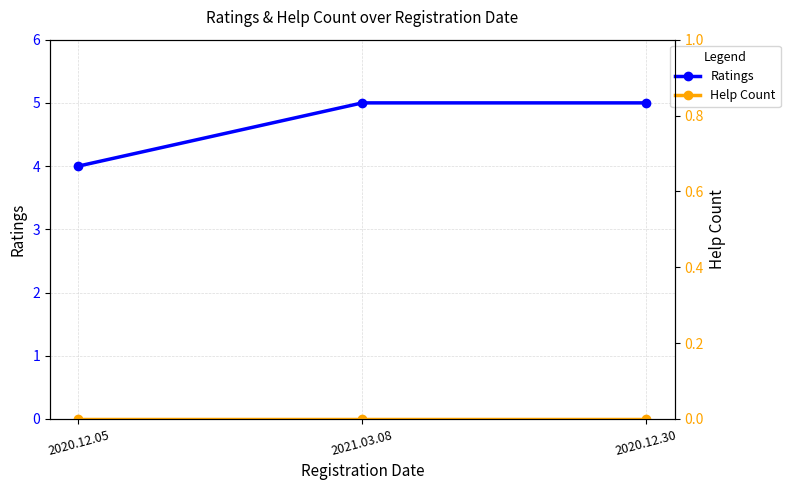

Is the value of Help Count at 2020.12.05 greater than the value of Ratings at 2021.03.08?

No